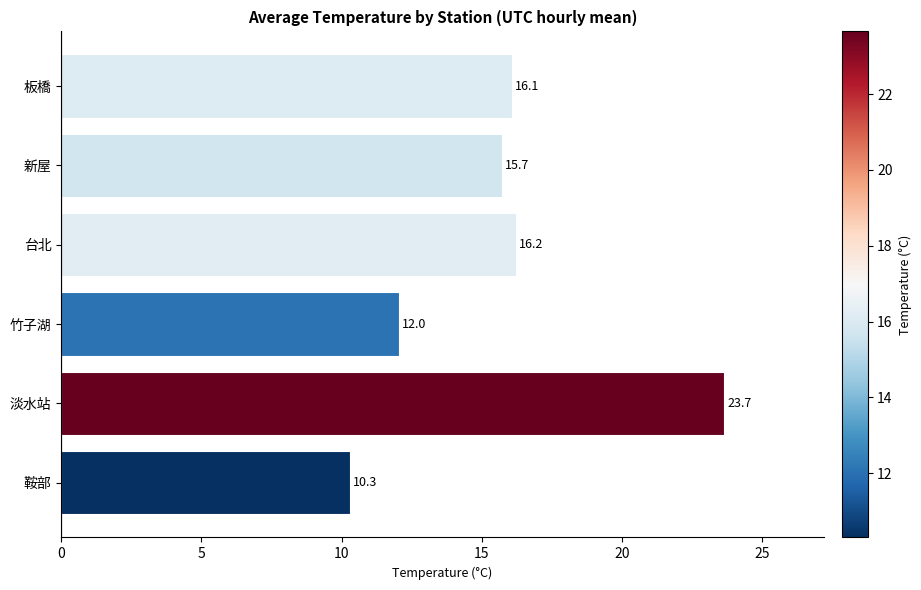

Approximately how many times larger is the value at 鞍部 compared to 淡水站?

0.4